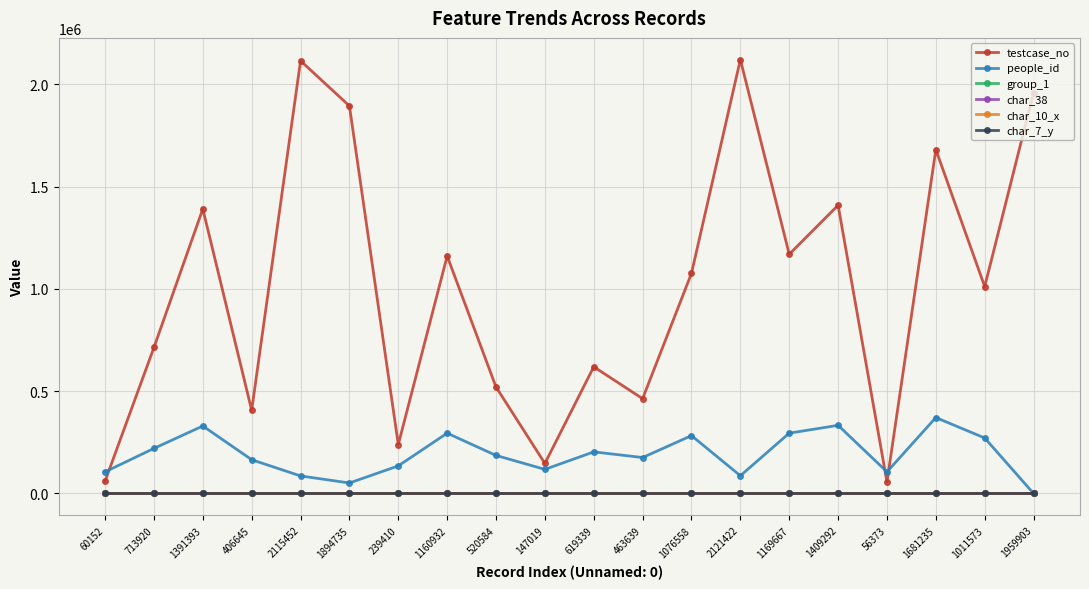

How many distinct data groups are displayed?

6